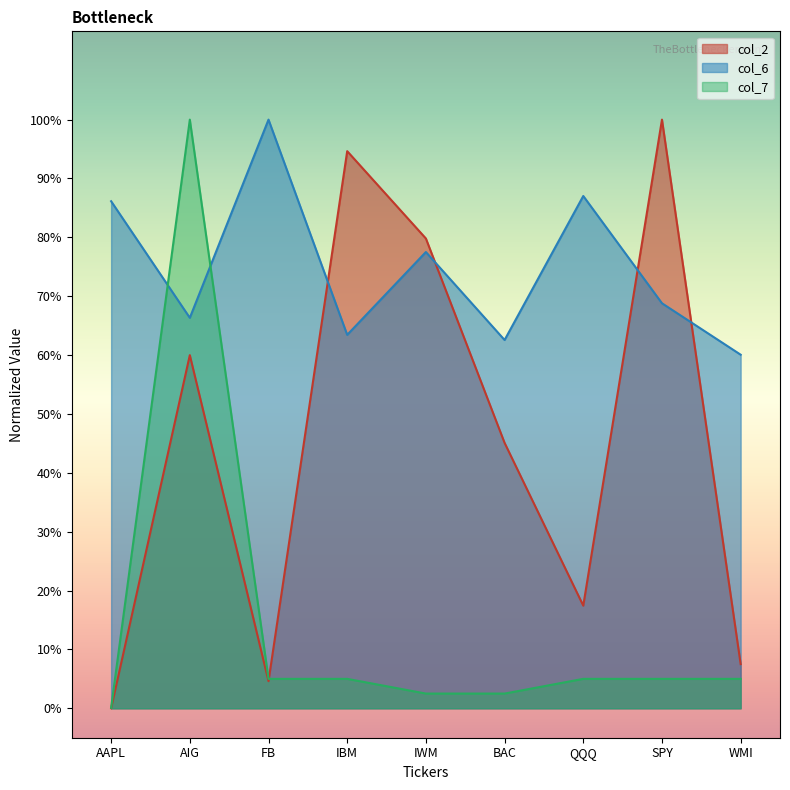

What is the sum of the col_2 values at IWM and WMI?

0.9